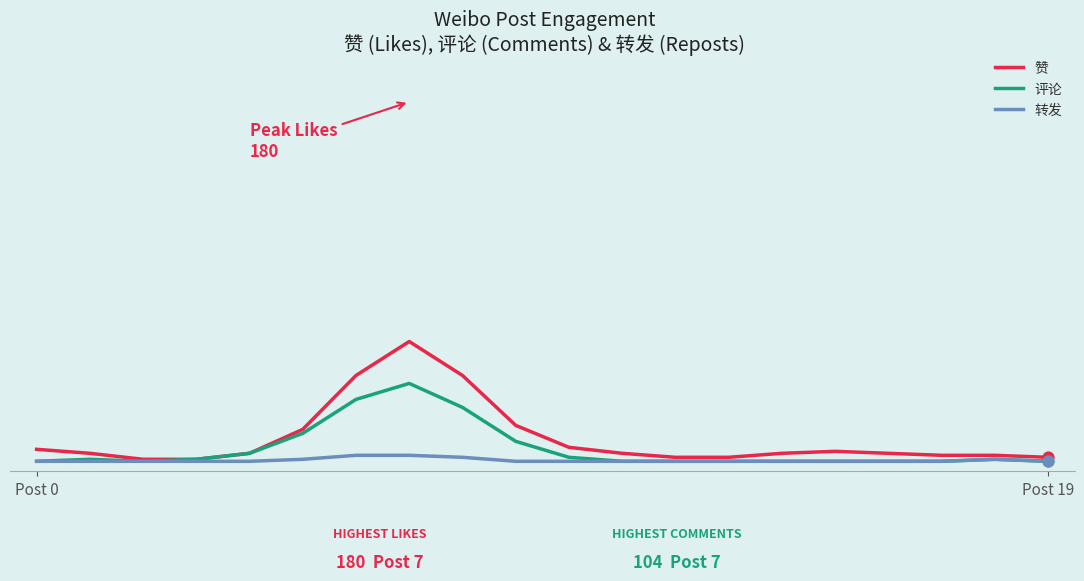

Which series has the largest total across all categories?

赞